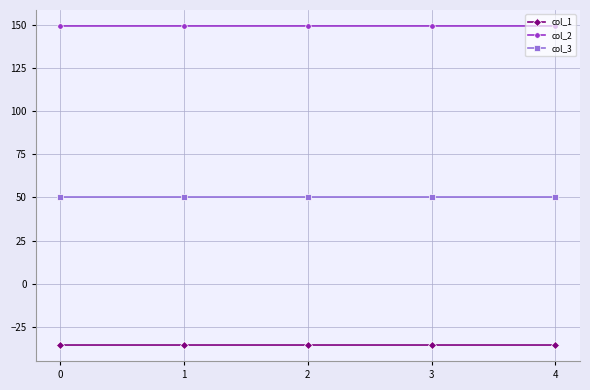

Does the chart have visible grid lines?

Yes